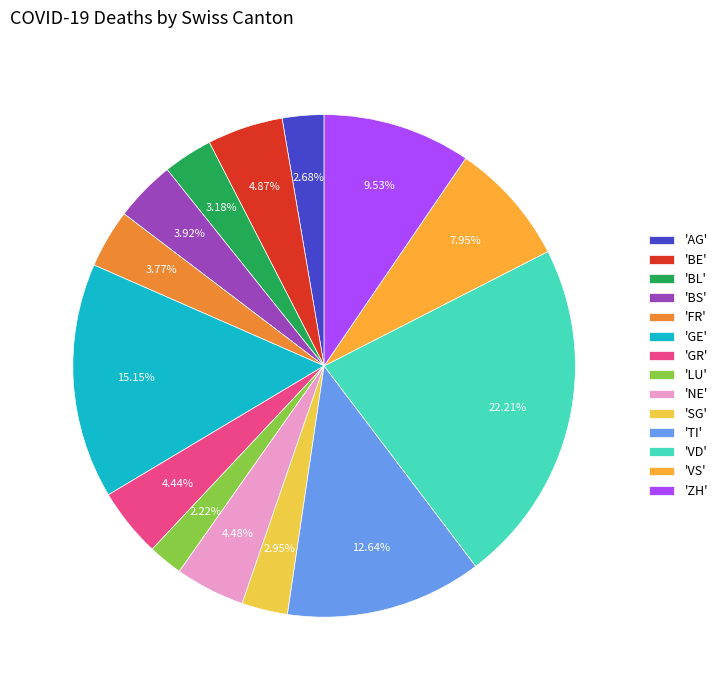

To the nearest percent, what is the difference between the largest and smallest slice percentages?

20%